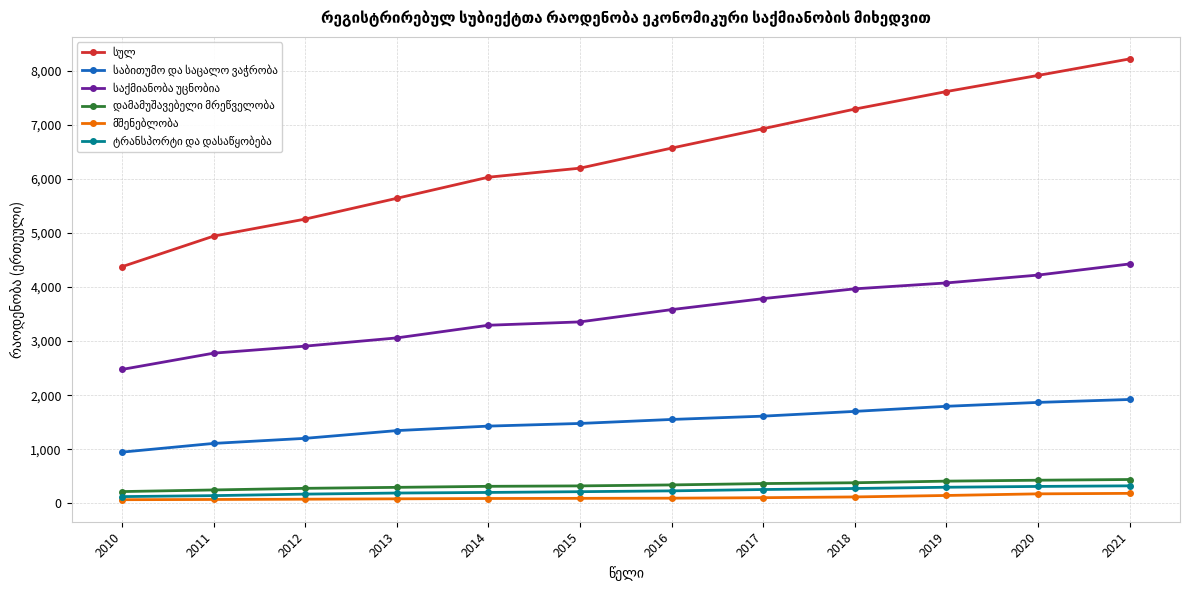

Count the number of categories in the chart.

12